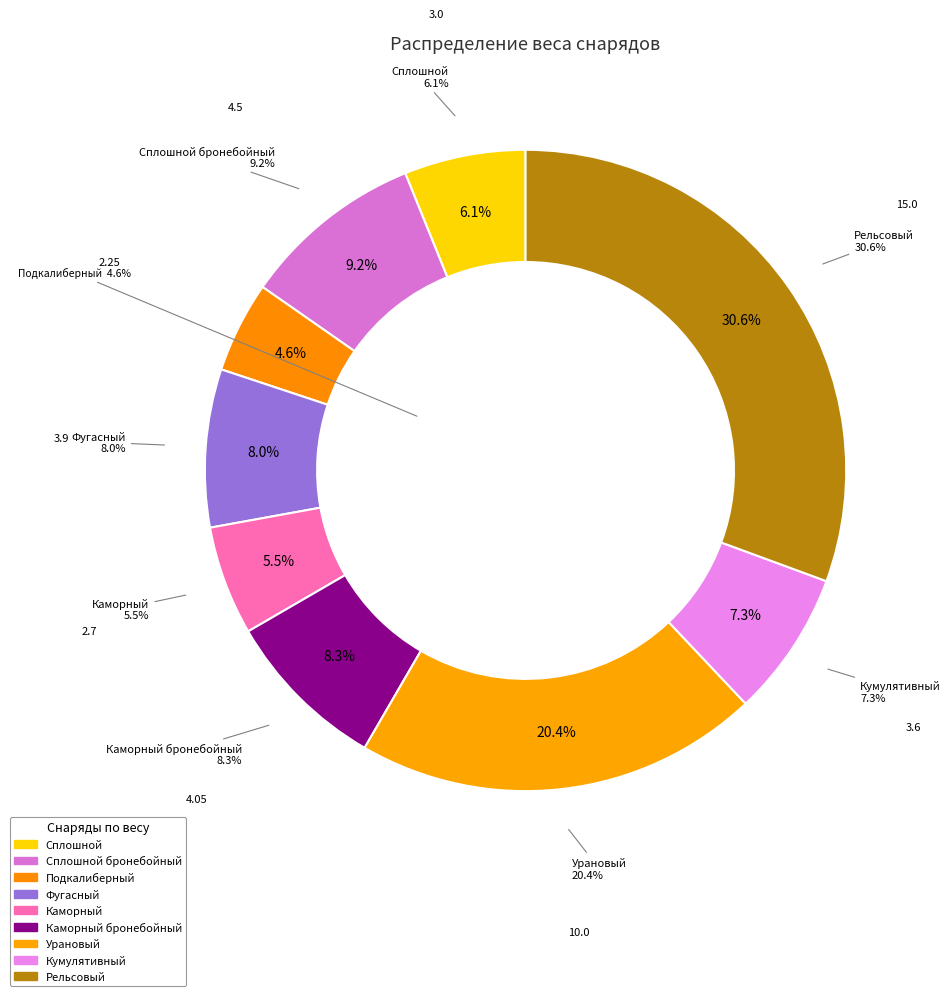

How many slices are in this pie chart?

9